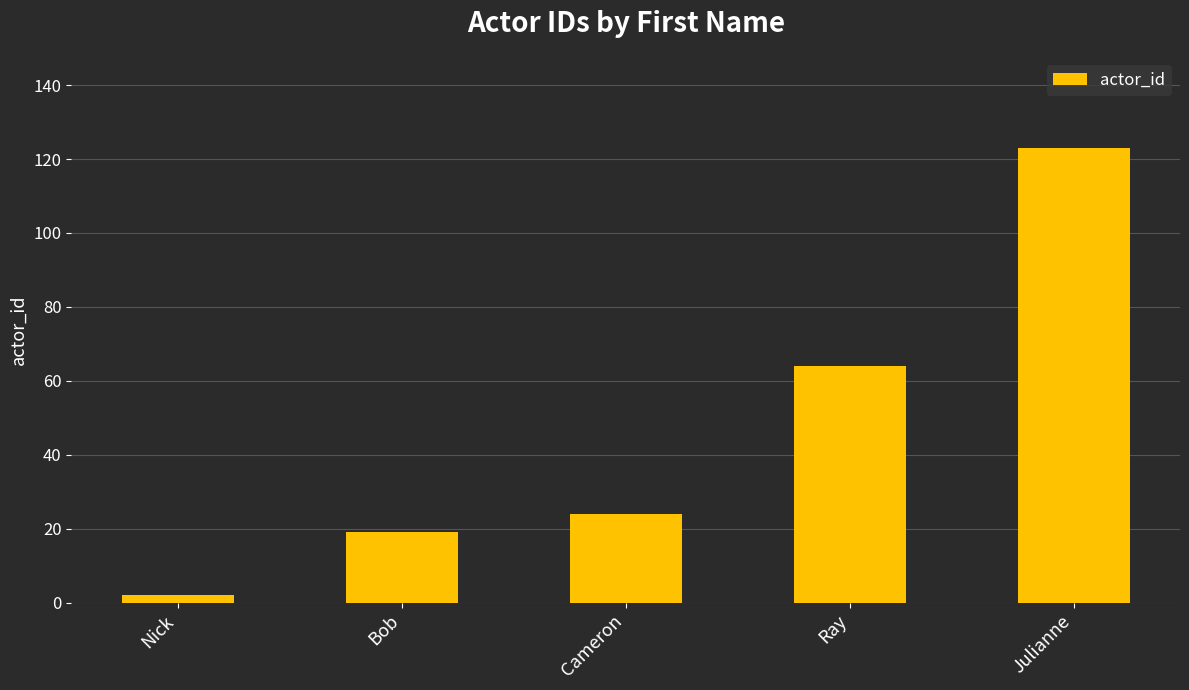

Reading left to right, extract all data points from this chart.

2	19	24	64	123